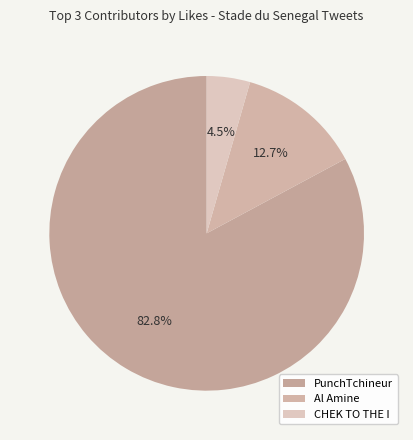

How many segments does this pie chart have?

3